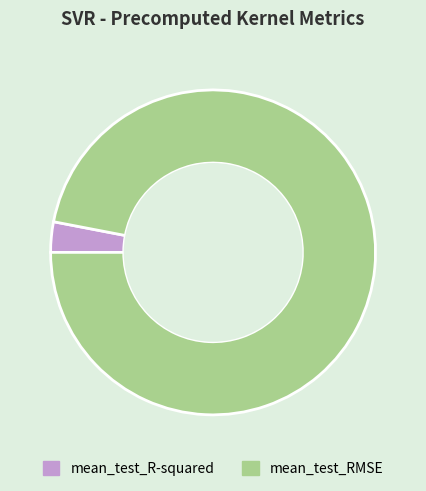

How many slices are in this pie chart?

2